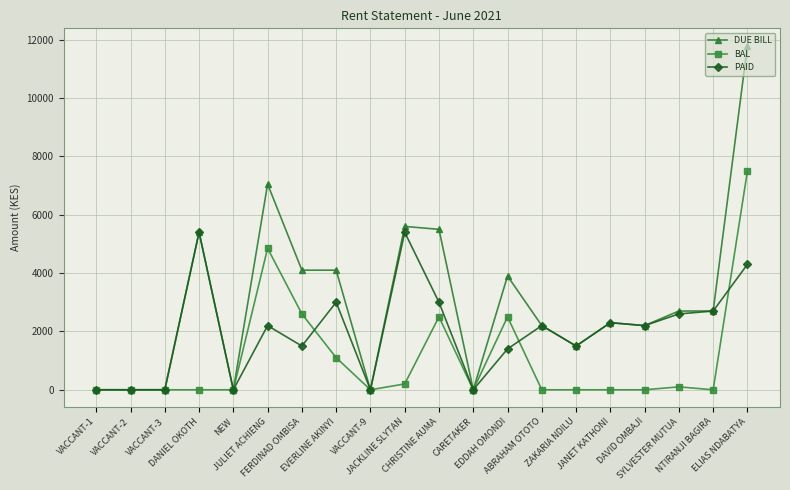

Which series has the largest total across all categories?

DUE BILL